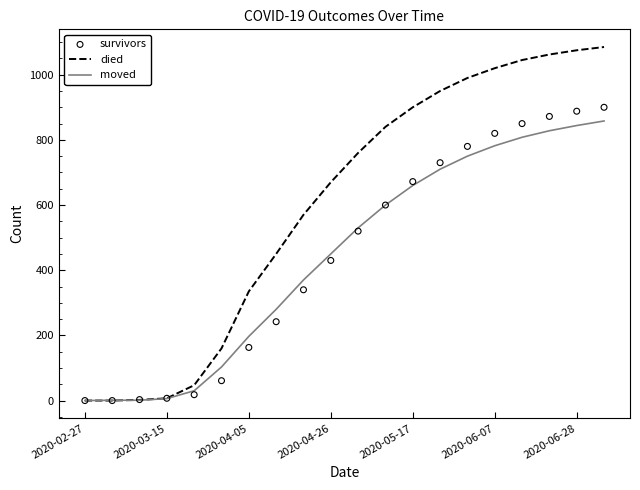

At how many categories does at least one series exceed 267?

14